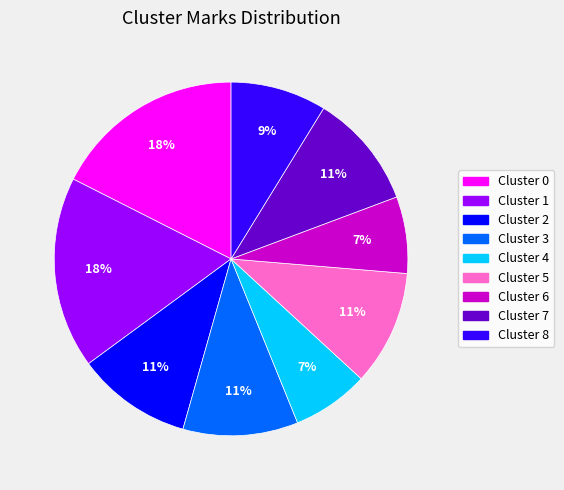

To the nearest percent, what is the average slice percentage?

11%